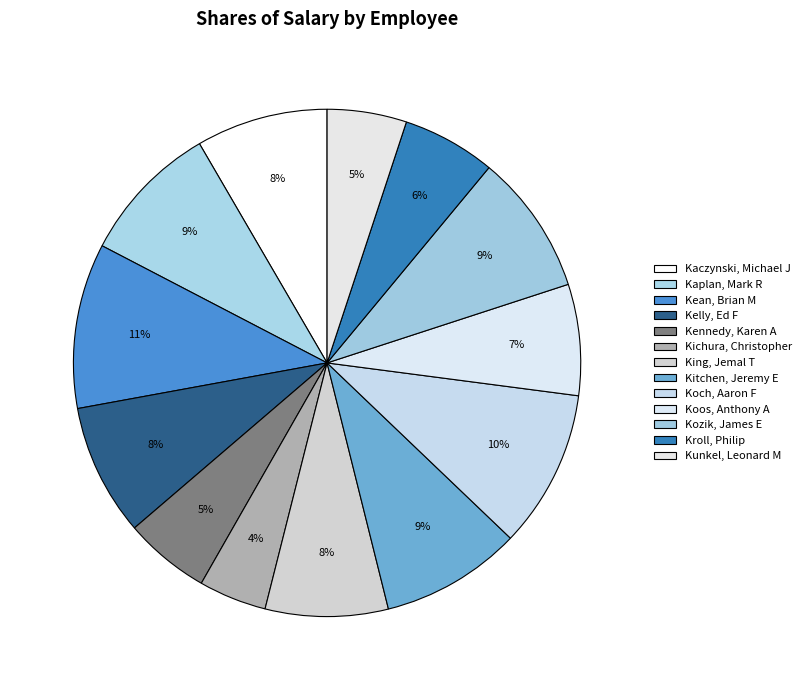

What is the total percentage of Kean, Brian M and Kichura, Christopher?

14.8%